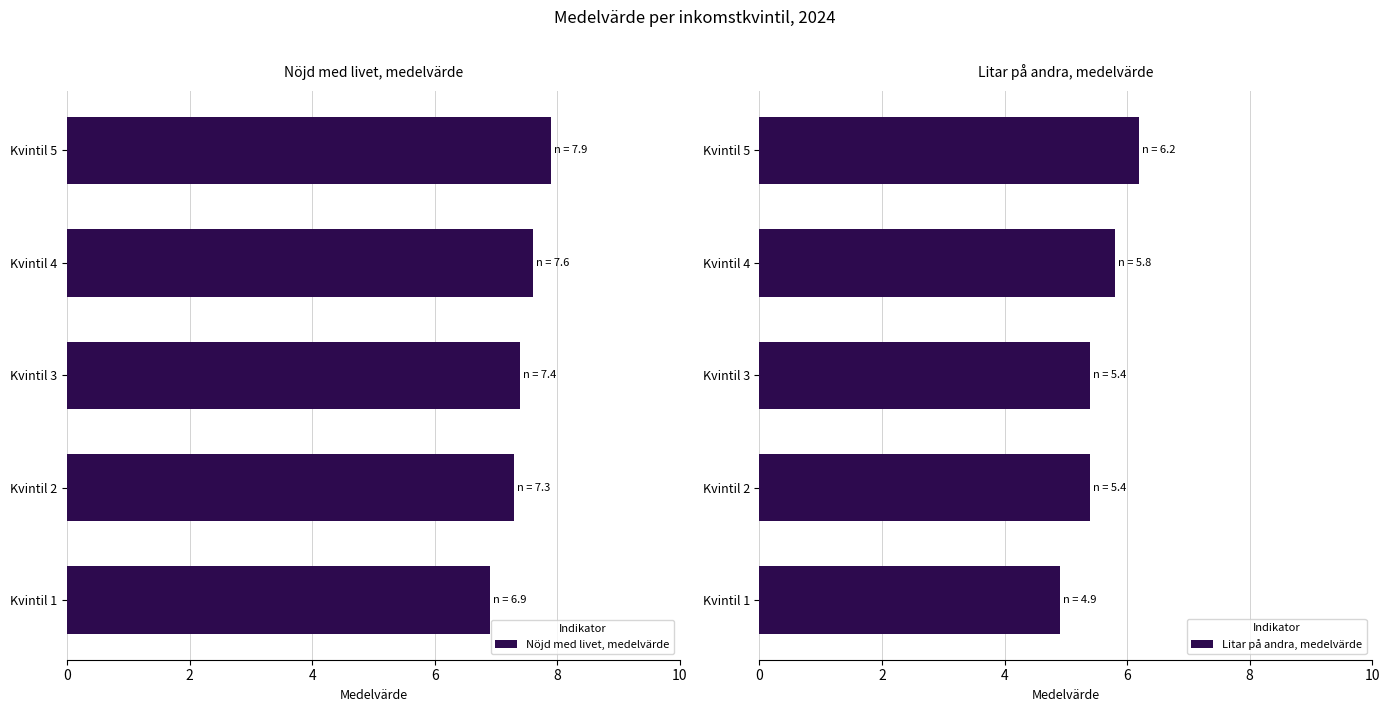

What is the difference between the maximum and second lowest values in the Nöjd med livet, medelvärde series?

0.6